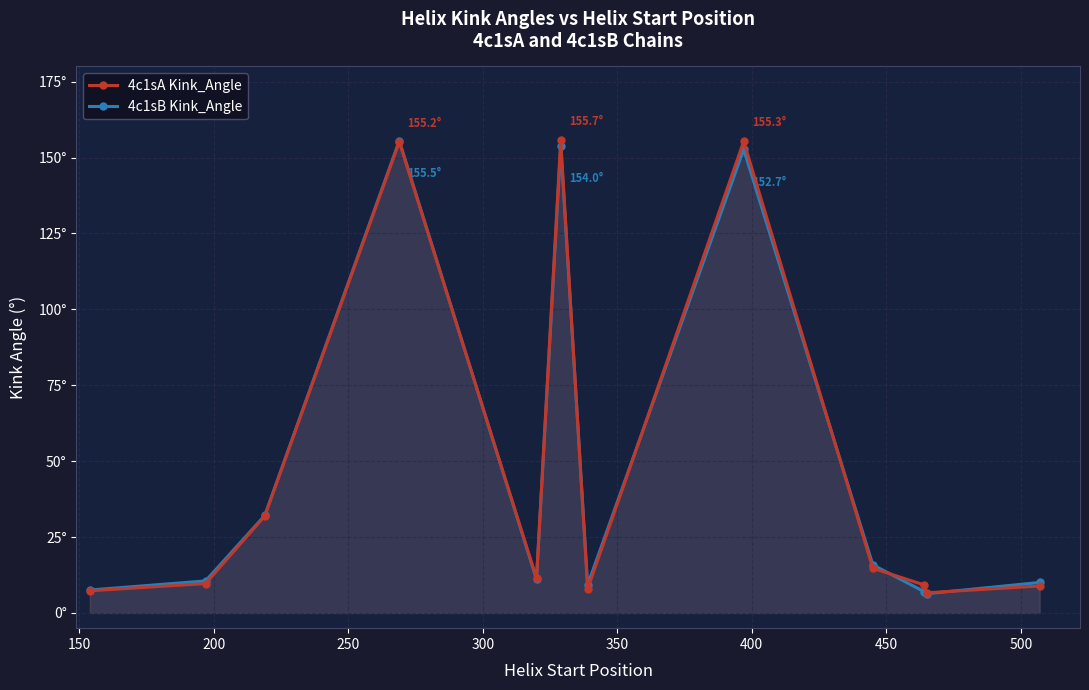

At how many categories does at least one series exceed 153?

3